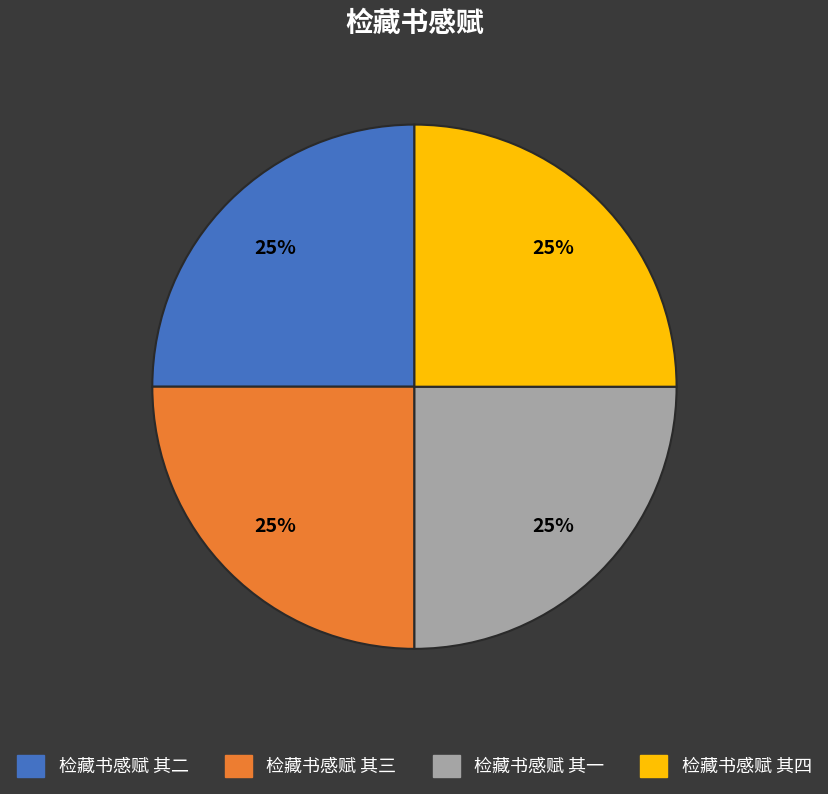

True or false: 检藏书感赋 其三 accounts for 34% of the total.

False